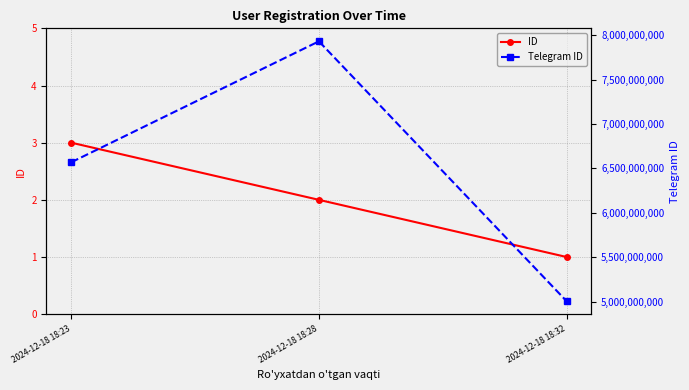

How many lines are shown in the chart?

2